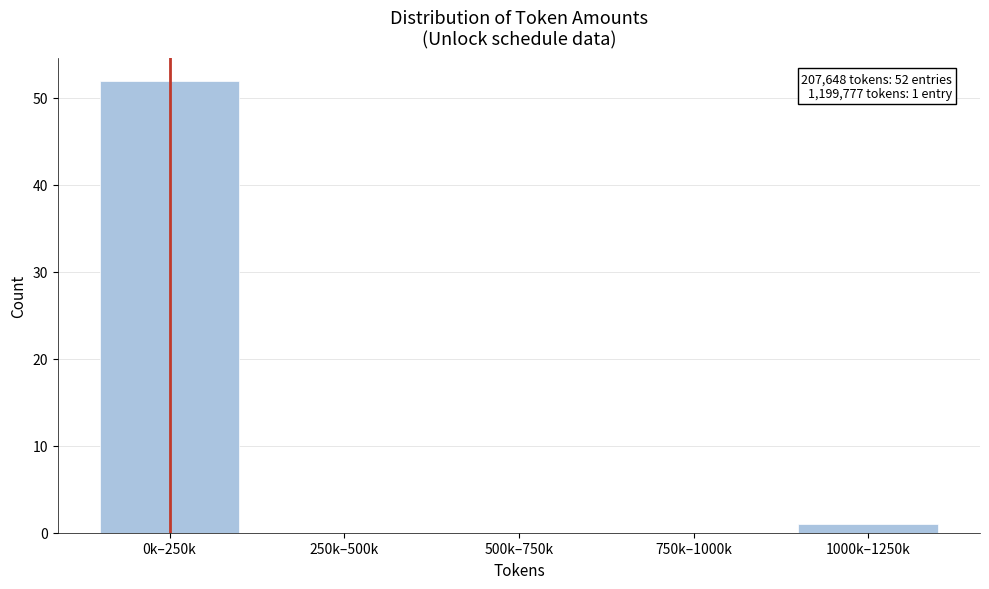

Reading left to right, extract all data points from this chart.

0k–250k=52	250k–500k=0	500k–750k=0	750k–1000k=0	1000k–1250k=1